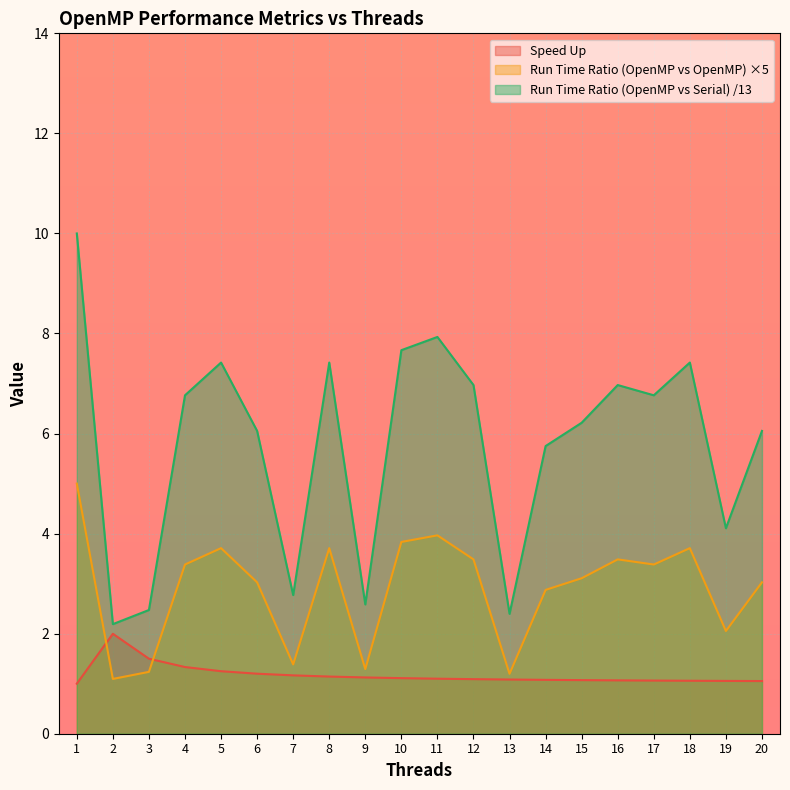

Where do Run Time Ratio (OpenMP vs Serial) and Speed Up first cross each other?

1 and 2